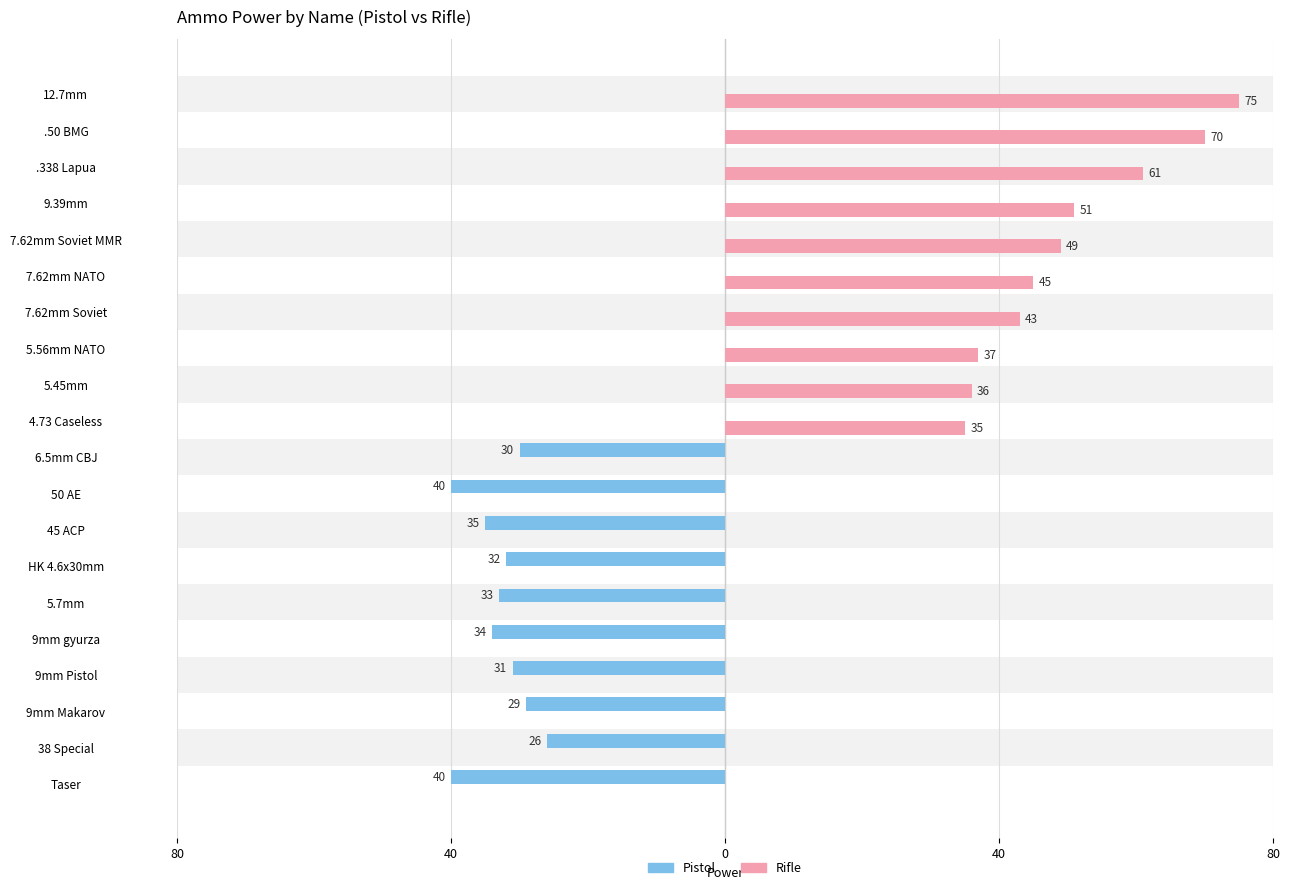

What are all the series names shown in the legend?

Pistol, Rifle